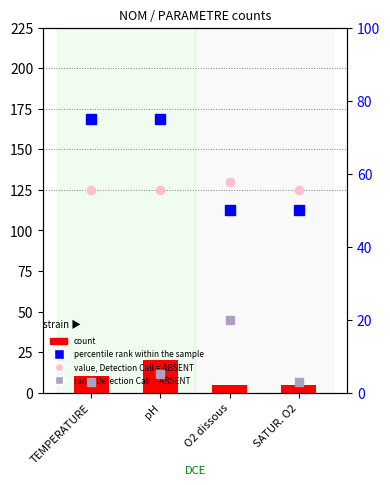

Reading right to left, list all the values displayed in this chart.

value, Detection Call = ABSENT: 125	130	125	125
count: 5	5	20	10
percentile rank within the sample: 50	50	75	75
rank, Detection Call = ABSENT: 3	20	5	3